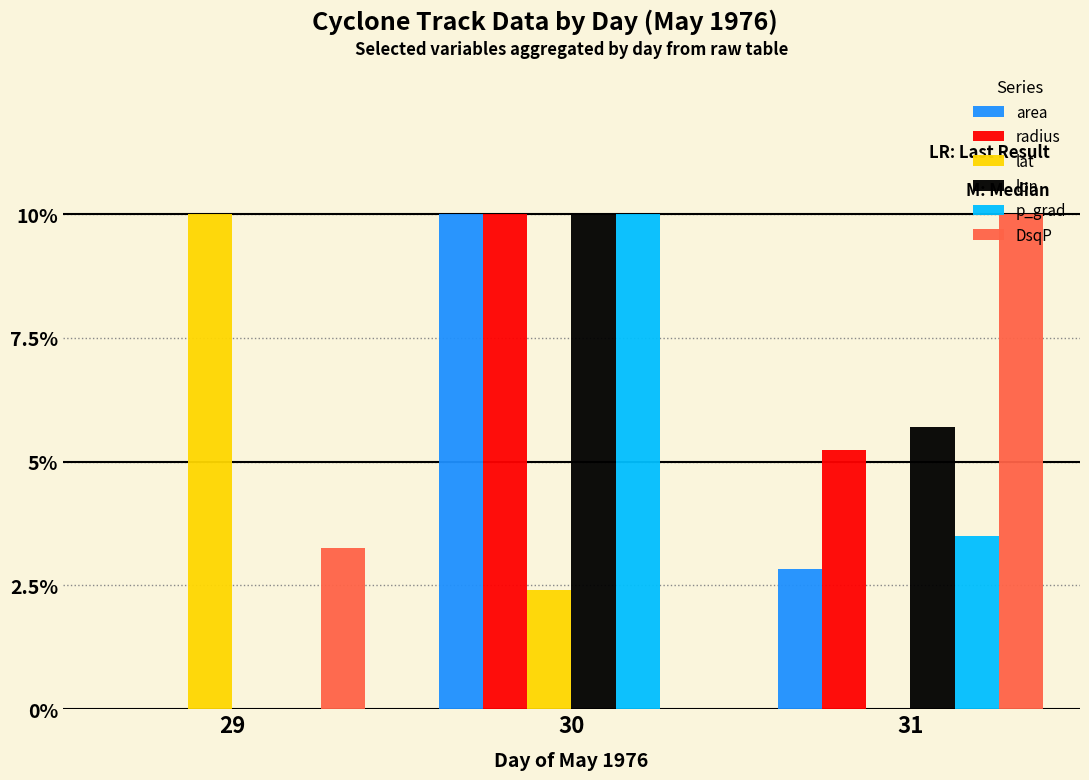

Which series changed the most between 29 and 31?

lat